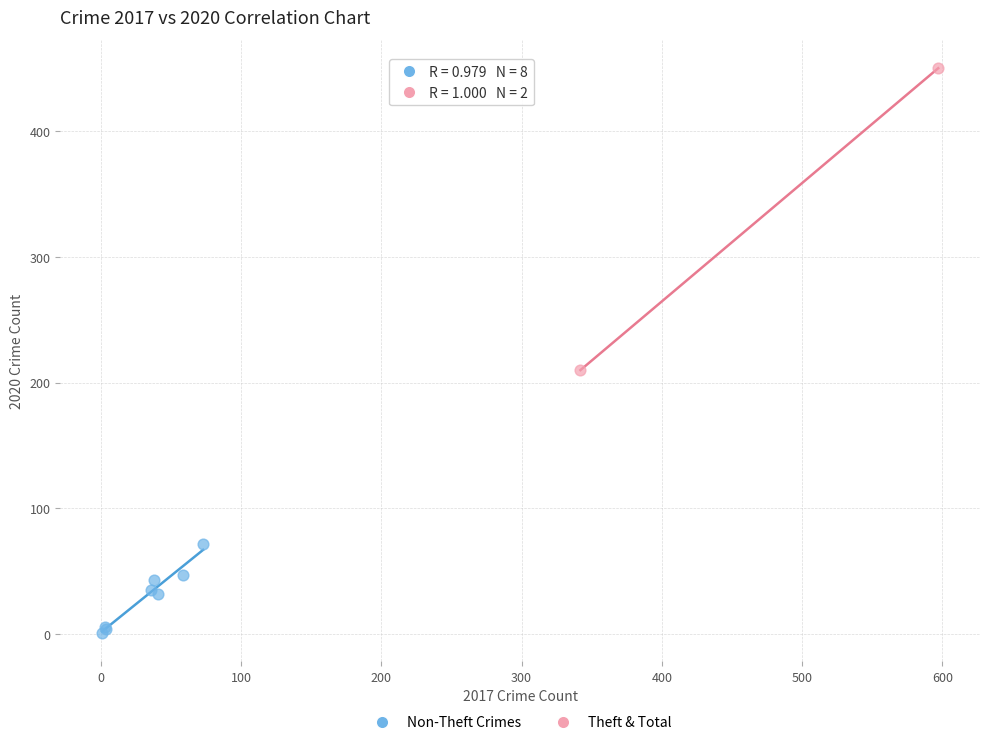

Which series reaches the minimum Y coordinate?

Non-Theft Crimes